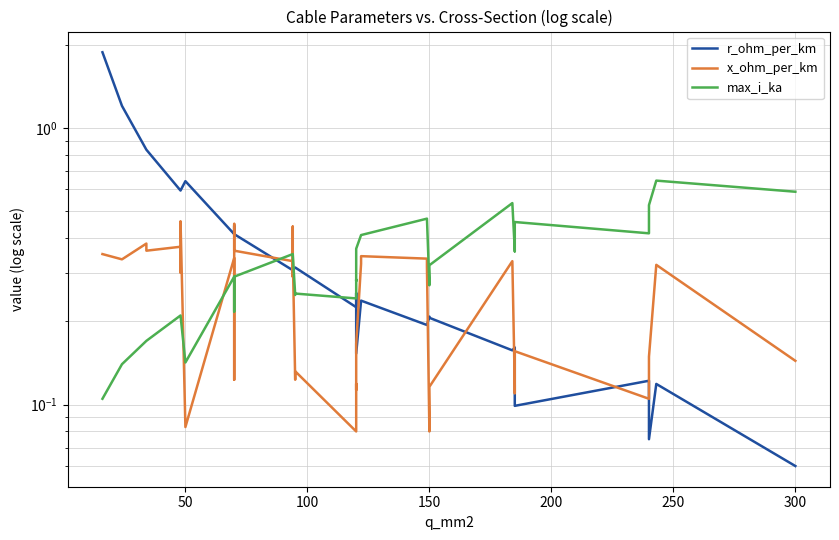

True or false: r_ohm_per_km has a value of 0.1 at 37.

False